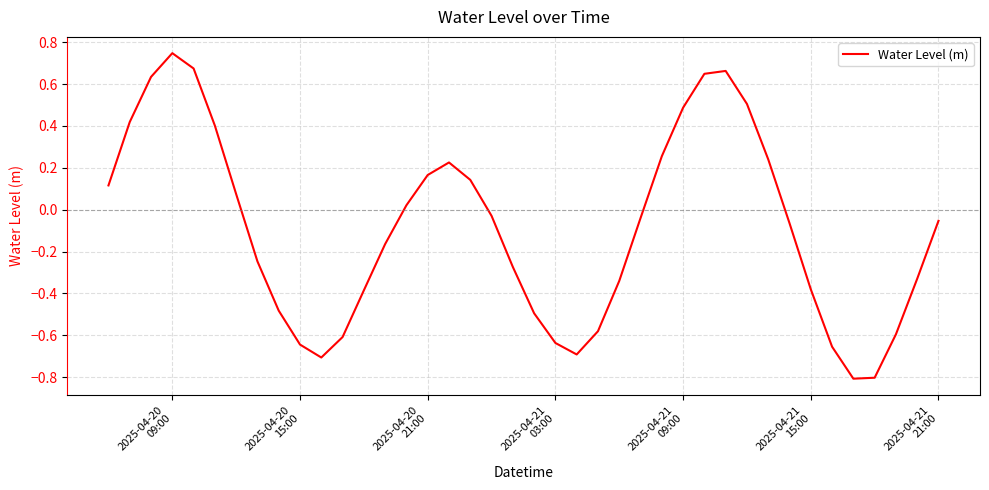

What is the smallest value displayed?

-0.8